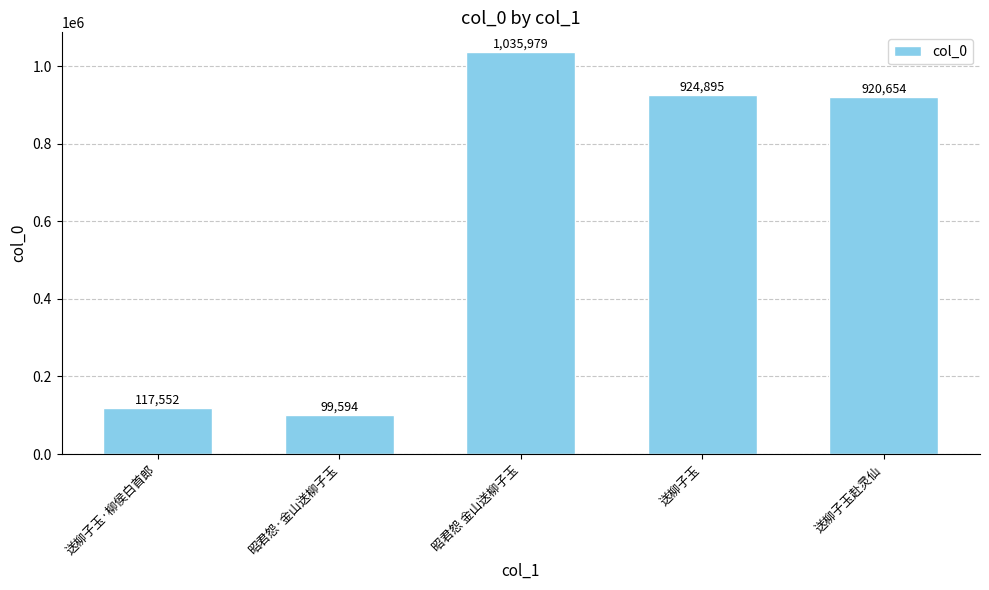

What is the label of the 3rd bar from the right?

昭君怨 金山送柳子玉